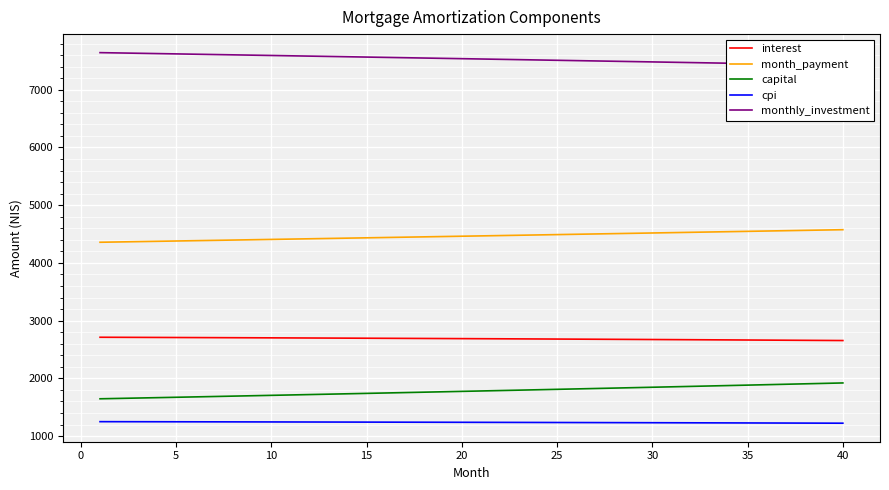

What is the minimum value shown in the chart?

1222.9